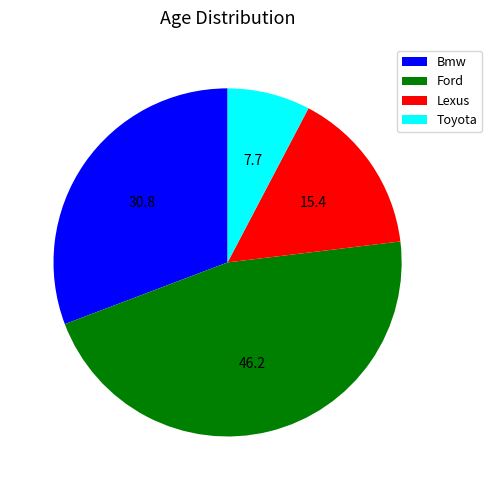

Rank the categories by value from lowest to highest.

Toyota, Lexus, Bmw, Ford